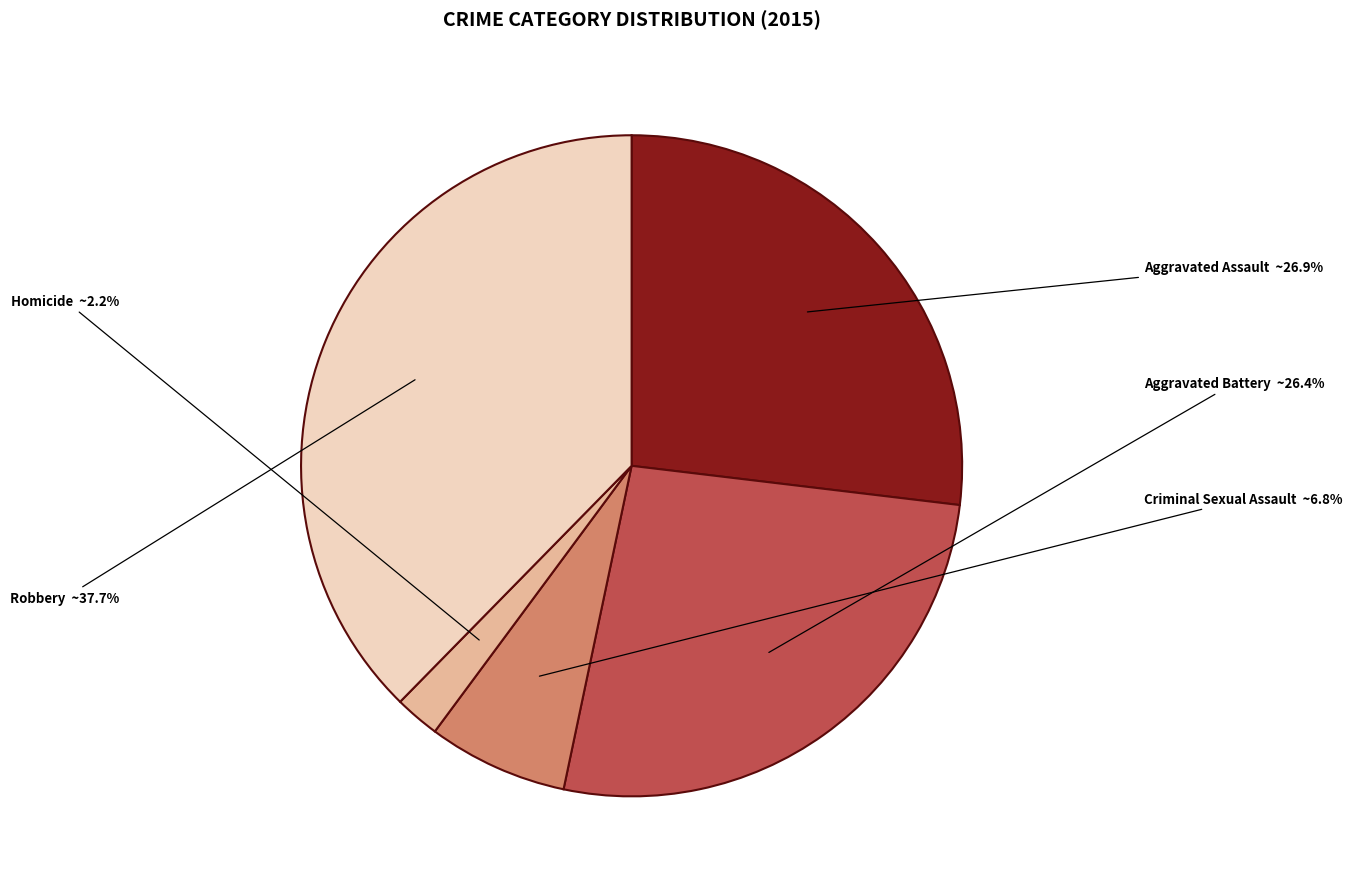

The Robbery slice represents 25% of the pie. True or false?

False